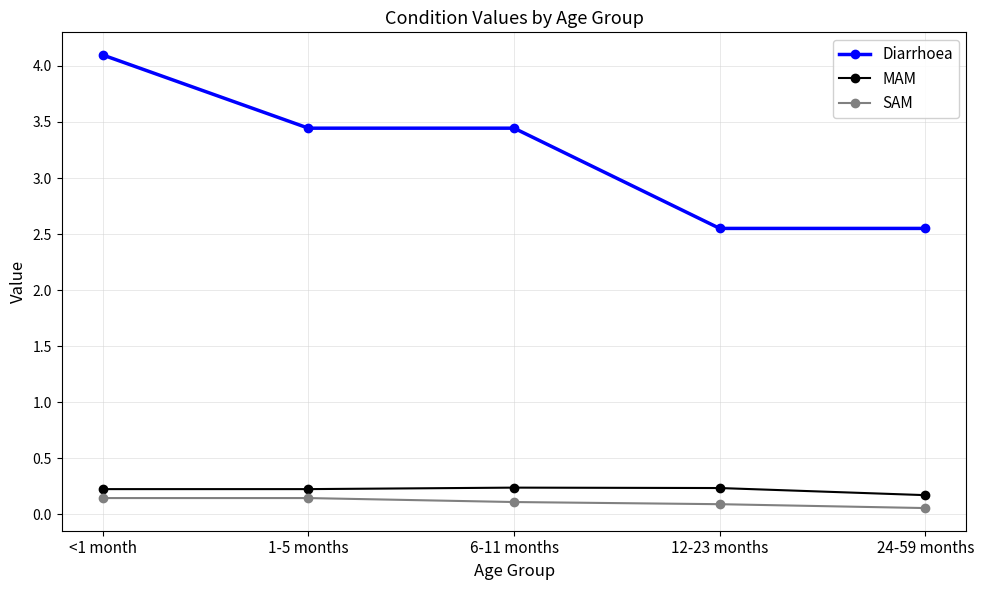

How many categories are shown in the chart?

5